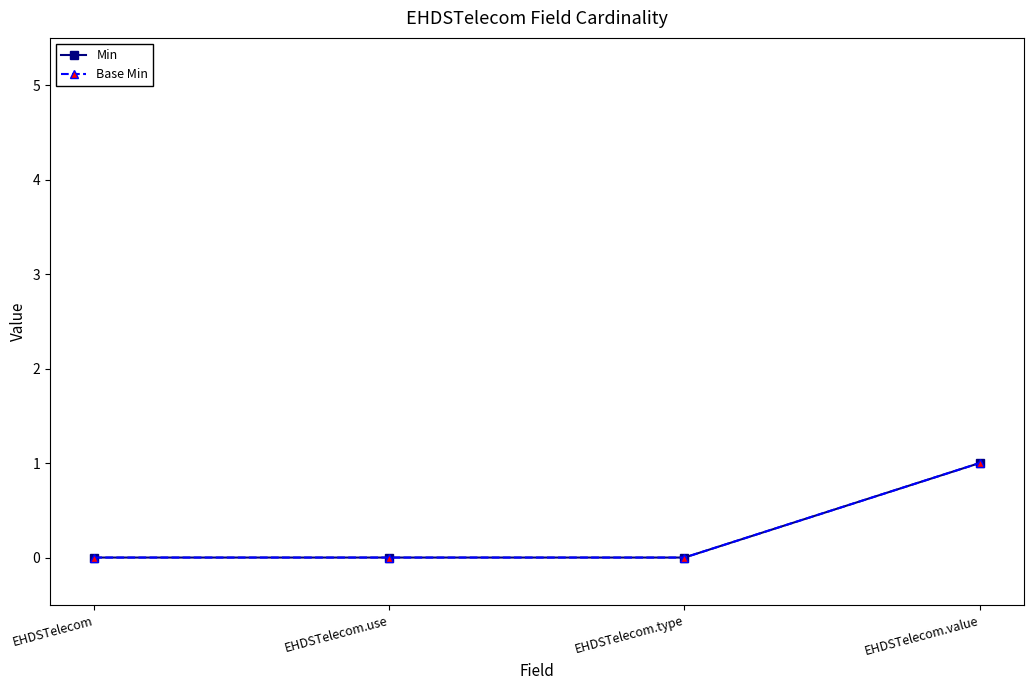

What is the maximum value shown in the chart?

1